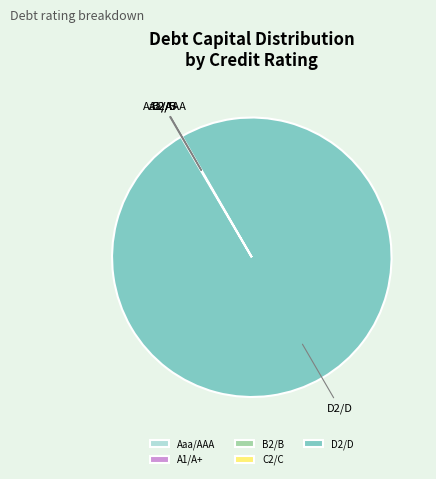

Which slice represents more than half of the pie?

D2/D